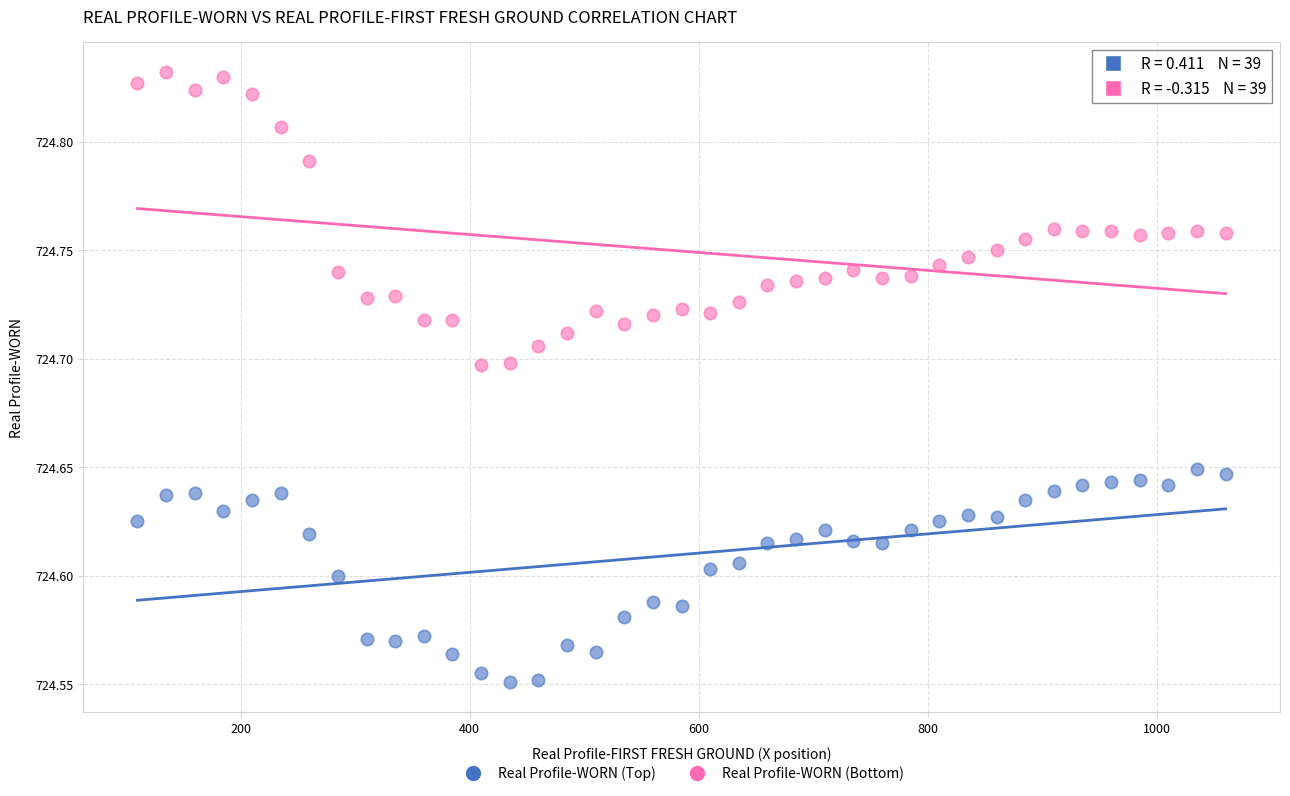

What are all the series names shown in the legend?

Real Profile-WORN (Top), Real Profile-WORN (Bottom)